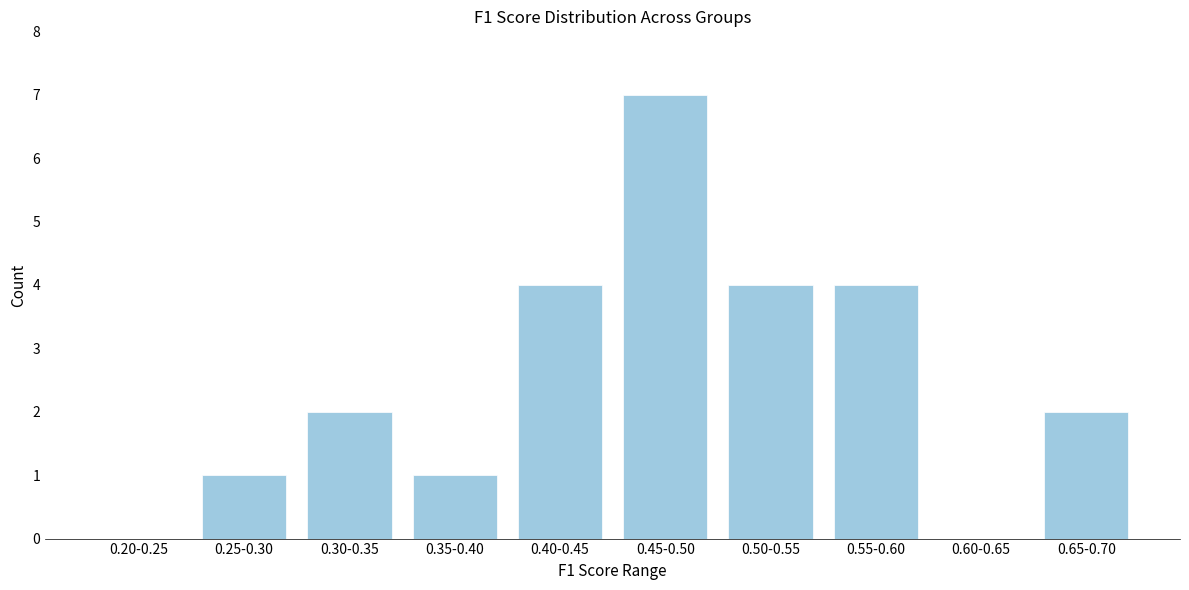

Reading right to left, what are all the values shown in this chart?

0.65-0.70=2	0.60-0.65=0	0.55-0.60=4	0.50-0.55=4	0.45-0.50=7	0.40-0.45=4	0.35-0.40=1	0.30-0.35=2	0.25-0.30=1	0.20-0.25=0